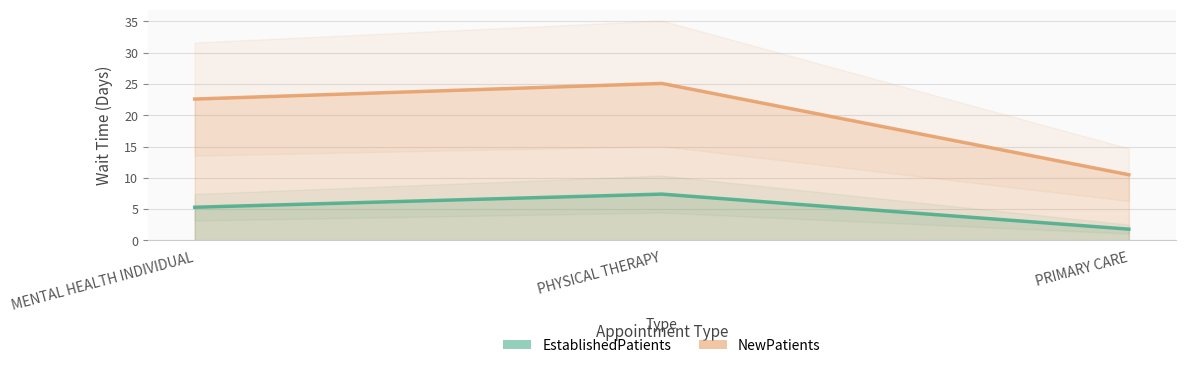

Is it true that EstablishedPatients_line equals 1.7 at PHYSICAL THERAPY?

False